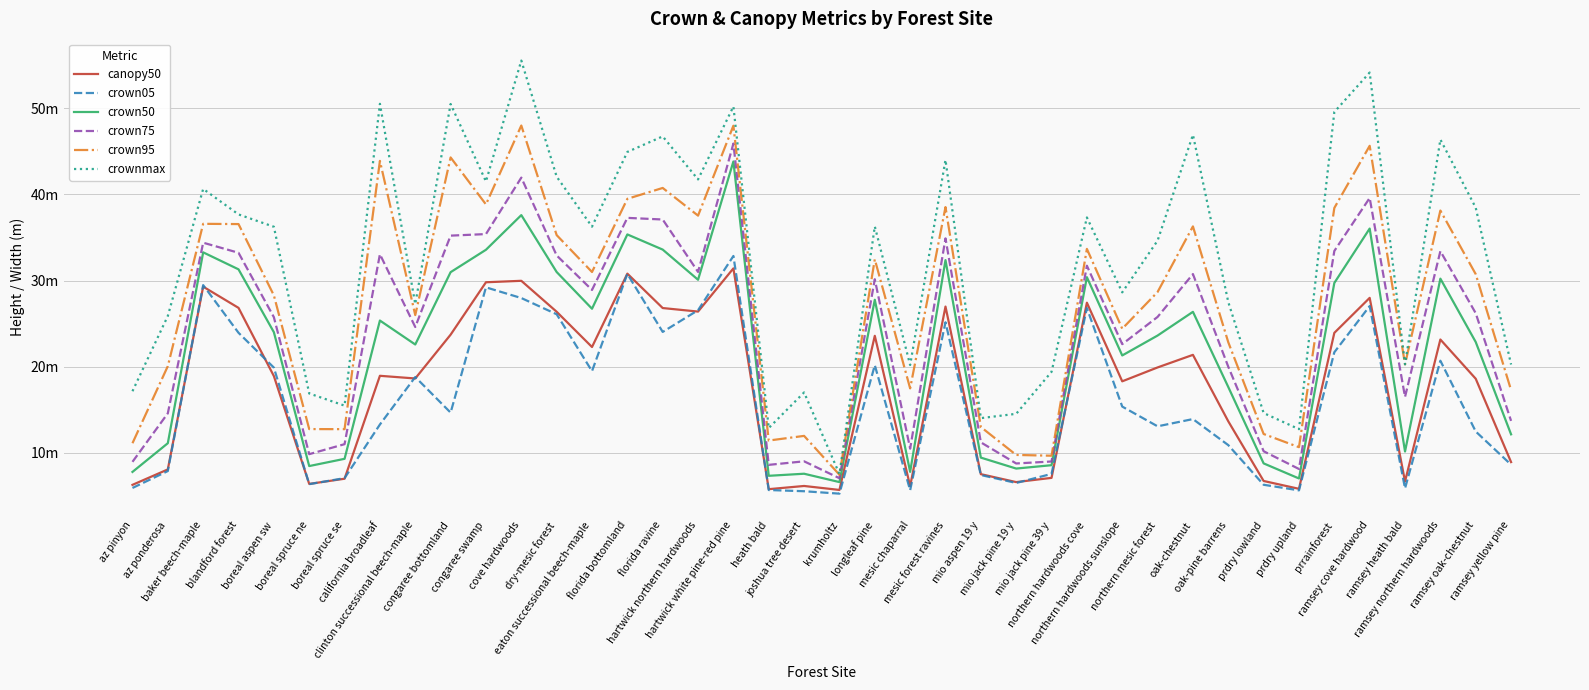

How many data points in crownmax are above 36?

21